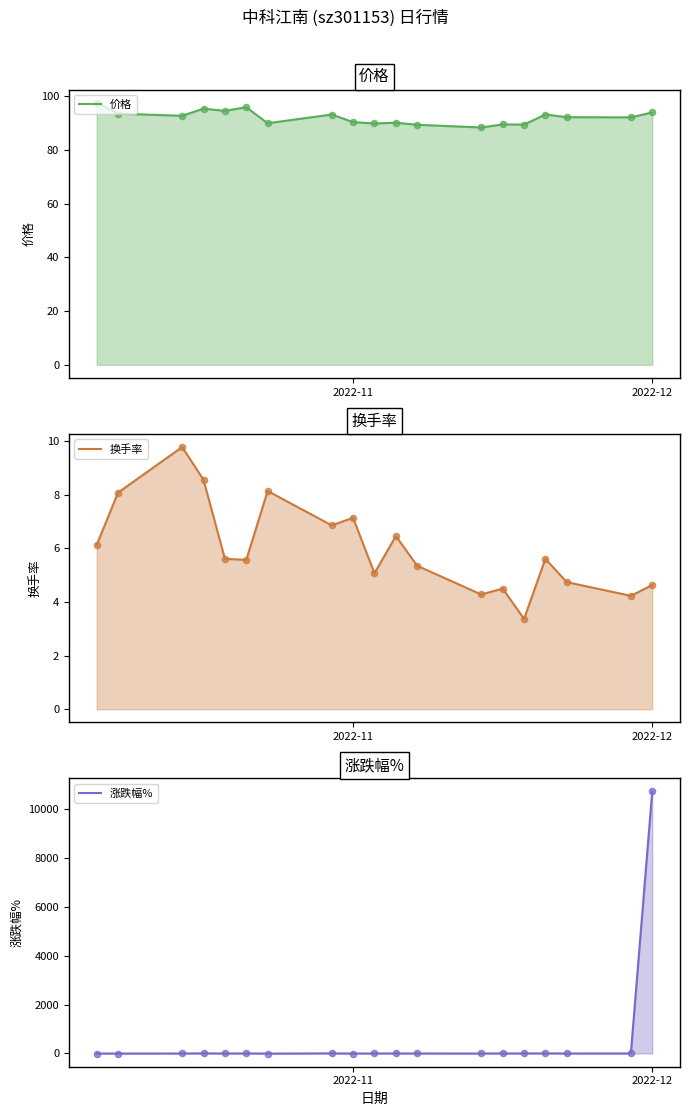

Is the value of 涨跌幅% at 15 greater than the value of 价格 at 15?

No